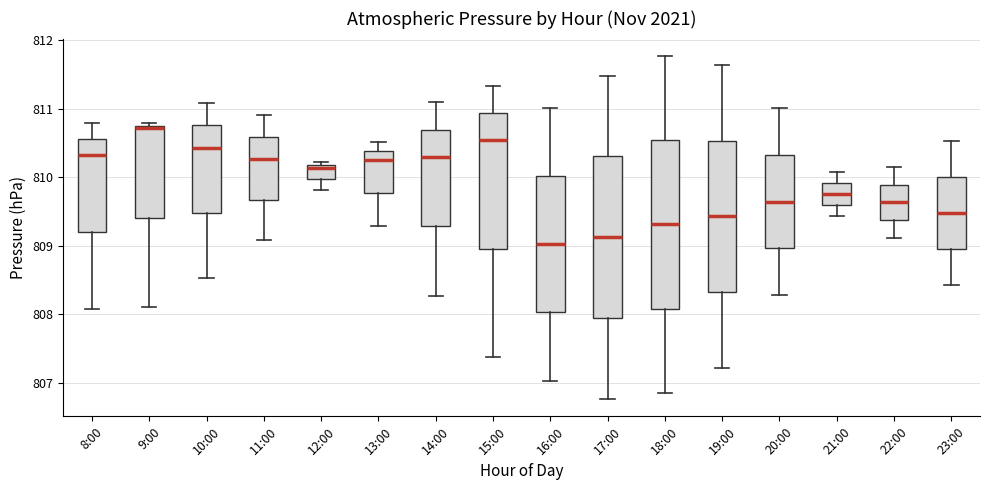

Reading left to right, transcribe this box plot: for each box, give where its median line is, the range the box spans, and where its two whiskers end, as read against the y-axis. The values are not printed on the chart, so give them approximately, as read against the axis.

8:00: median 810.3, box 809.2 to 810.6, whiskers 808.1 to 810.8
9:00: median 810.7, box 809.4 to 810.8, whiskers 808.1 to 810.8 (just above the box's upper edge)
10:00: median 810.4, box 809.5 to 810.8, whiskers 808.5 to 811.1
11:00: median 810.3, box 809.7 to 810.6, whiskers 809.1 to 810.9
12:00: median 810.1, box 810.0 to 810.2, whiskers 809.8 to 810.2 (just above the box's upper edge)
13:00: median 810.2, box 809.8 to 810.4, whiskers 809.3 to 810.5
14:00: median 810.3, box 809.3 to 810.7, whiskers 808.3 to 811.1
15:00: median 810.5, box 809.0 to 810.9, whiskers 807.4 to 811.3
16:00: median 809.0, box 808.0 to 810.0, whiskers 807.0 to 811.0
17:00: median 809.1, box 807.9 to 810.3, whiskers 806.8 to 811.5
18:00: median 809.3, box 808.1 to 810.5, whiskers 806.9 to 811.8
19:00: median 809.4, box 808.3 to 810.5, whiskers 807.2 to 811.6
20:00: median 809.6, box 809.0 to 810.3, whiskers 808.3 to 811.0
21:00: median 809.7, box 809.6 to 809.9, whiskers 809.4 to 810.1
22:00: median 809.6, box 809.4 to 809.9, whiskers 809.1 to 810.1
23:00: median 809.5, box 809.0 to 810.0, whiskers 808.4 to 810.5